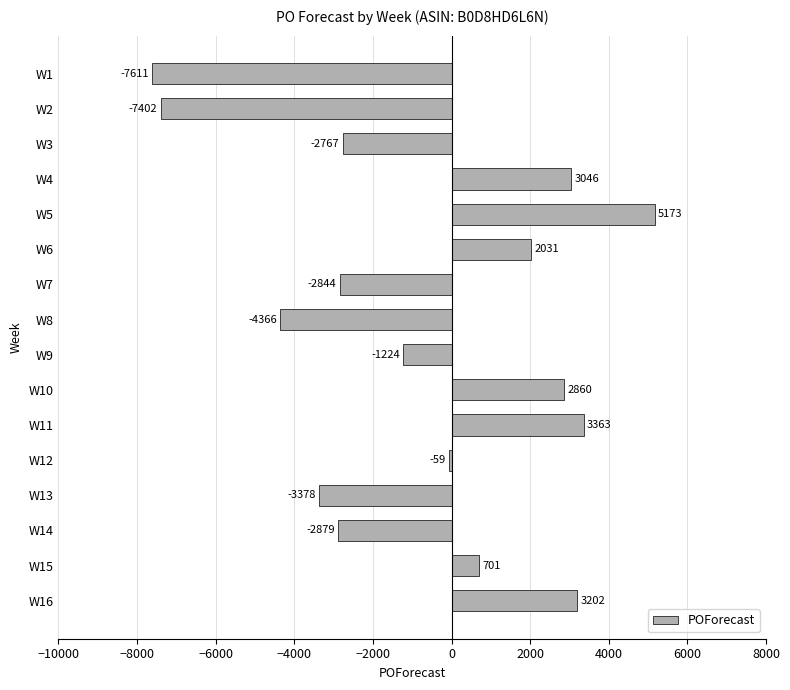

How many values are above zero?

7